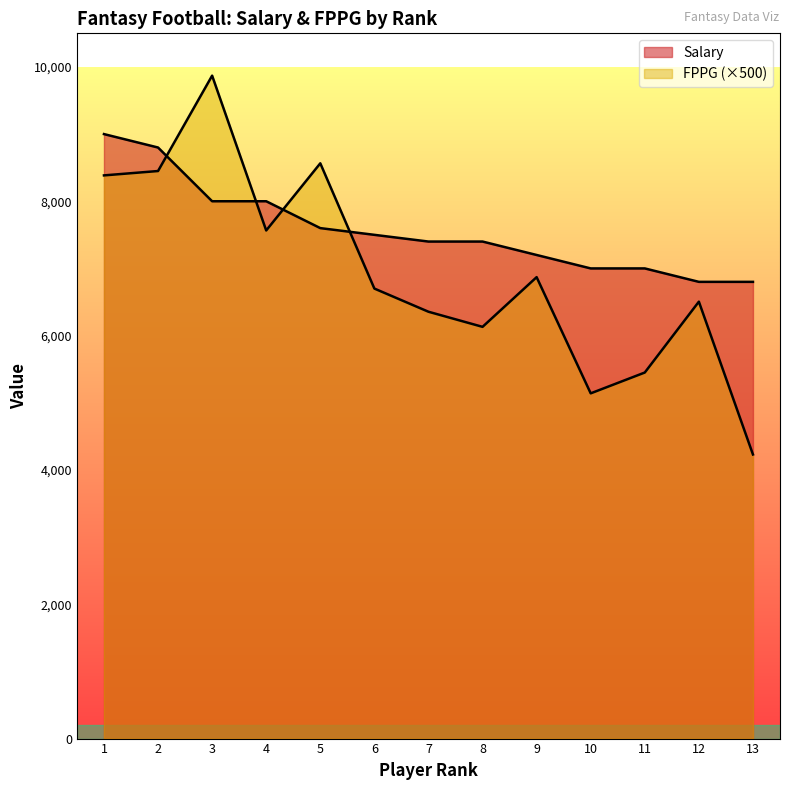

What is the value of the FPPG point at the 3rd from the left?

9870